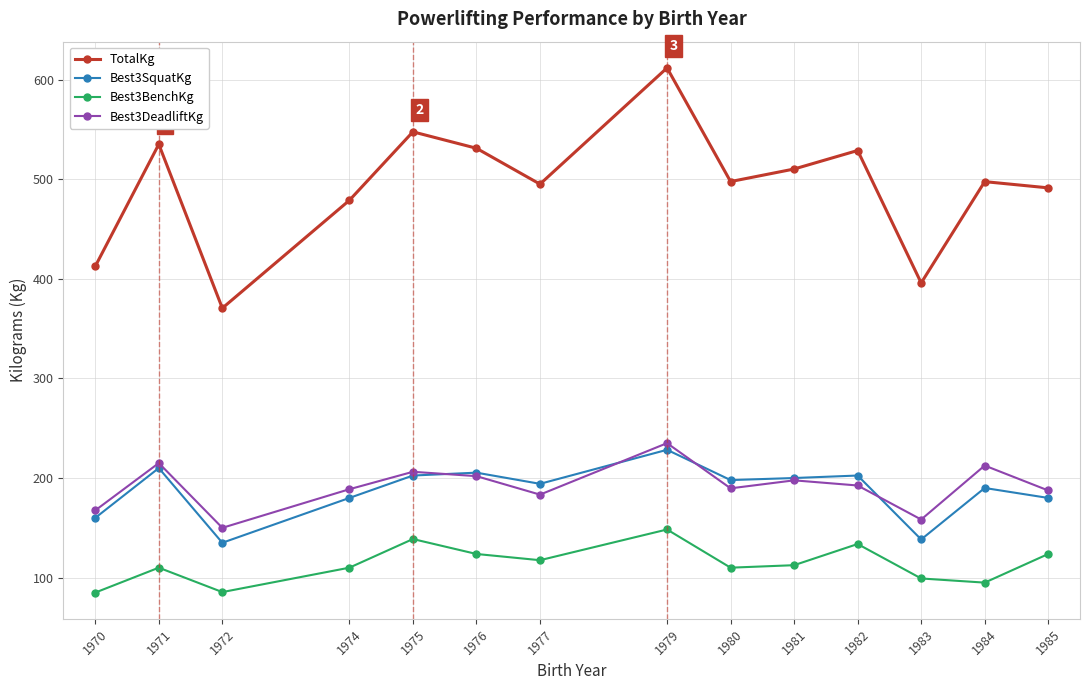

What are all the series names shown in the legend?

TotalKg, Best3SquatKg, Best3BenchKg, Best3DeadliftKg